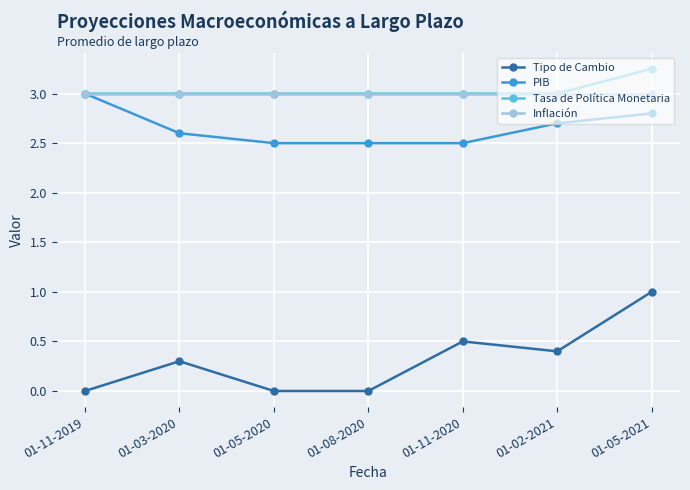

Does the chart display data point markers on the line(s)?

Yes